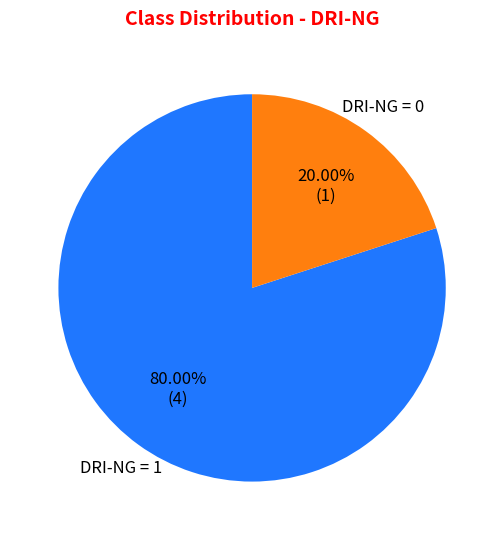

Is there any slice that represents more than half of the pie?

Yes